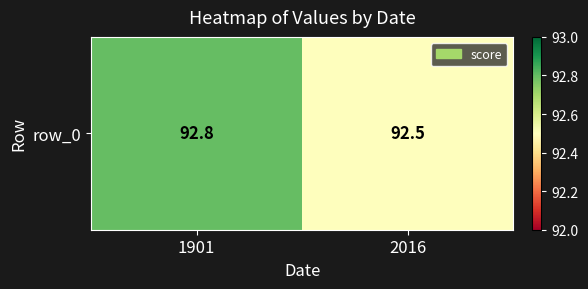

The value at 1901 is 92.8. True or false?

True